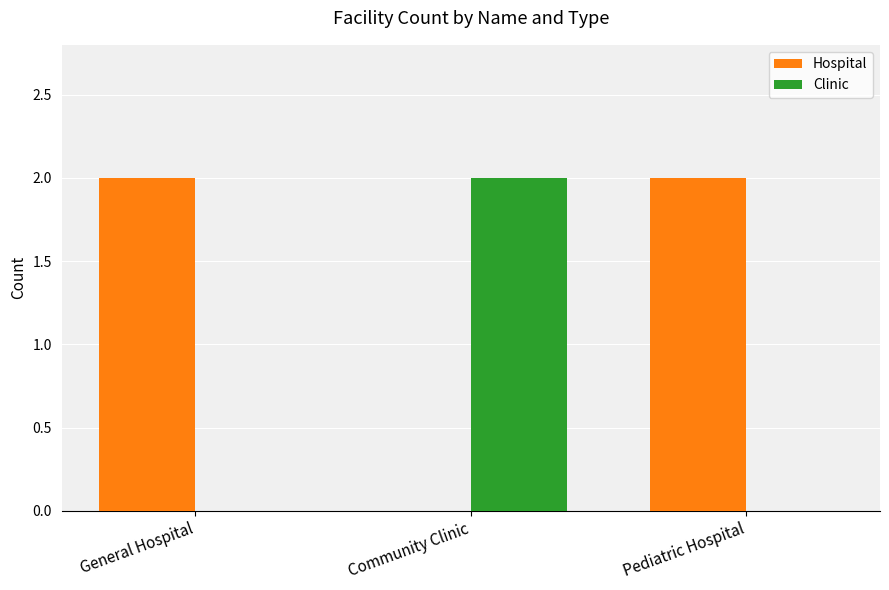

Is the value of Hospital at Pediatric Hospital greater than the value of Clinic at General Hospital?

Yes